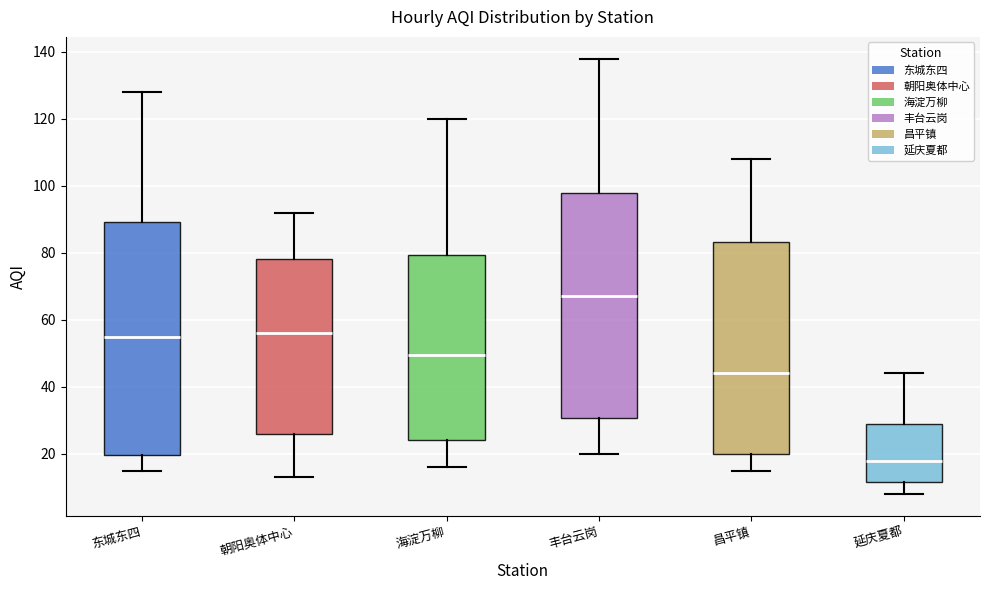

Where does the lower whisker of the box for 东城东四 end on the y-axis? The values are not printed on the chart, so give them approximately, as read against the axis.

16